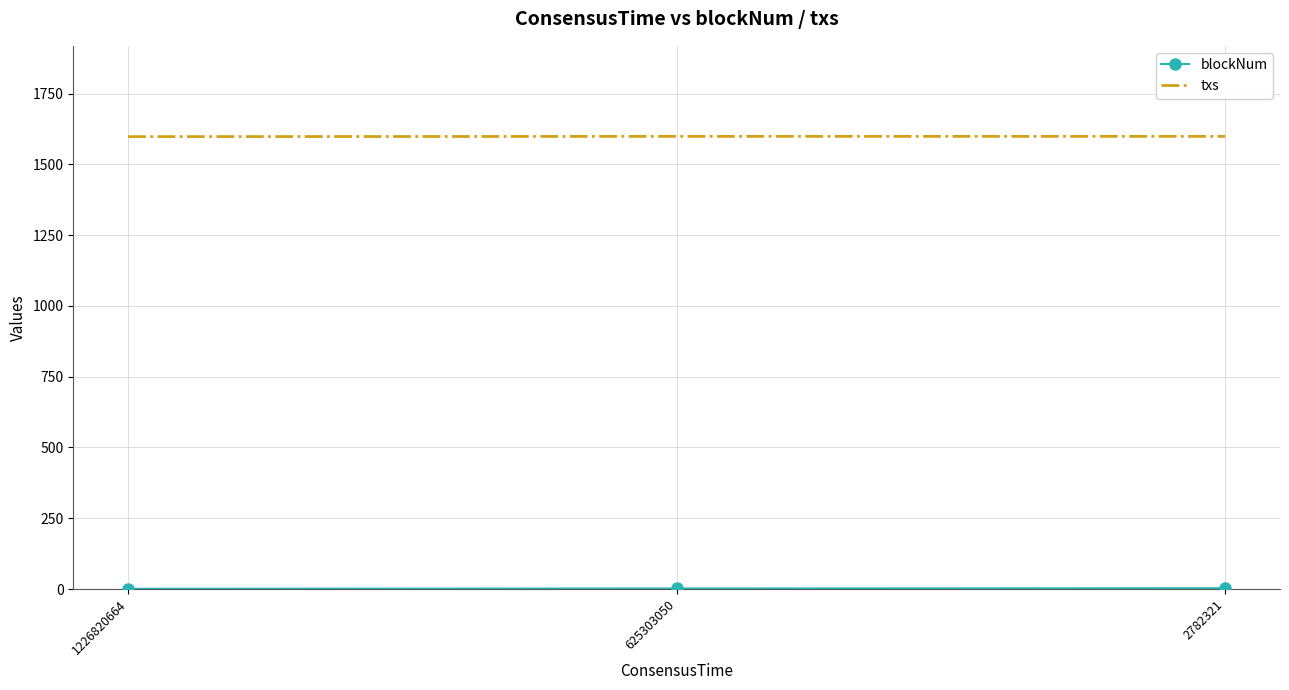

Which series has the largest total across all categories?

txs